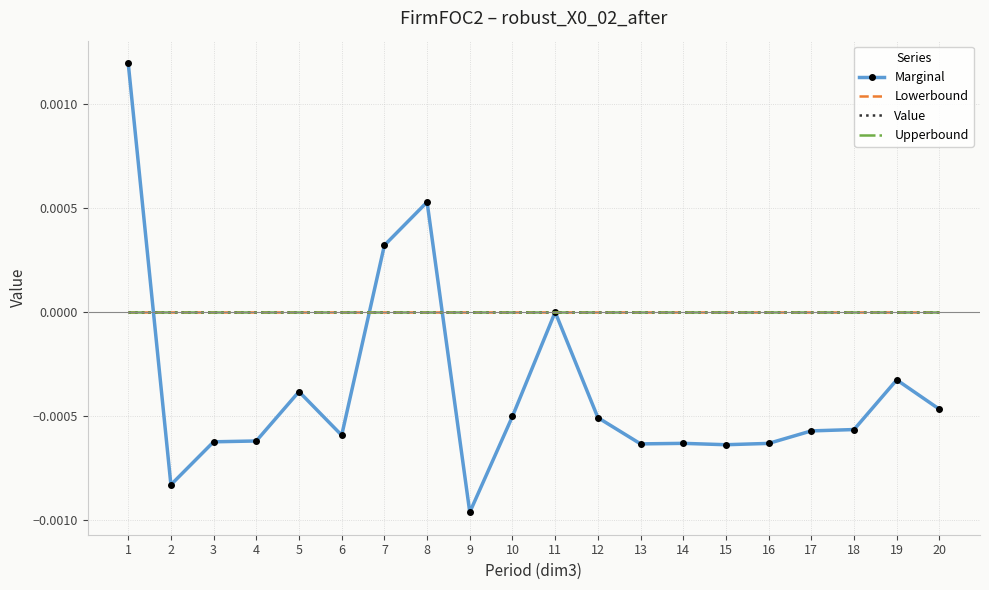

Between 1 and 6, which is larger?

1